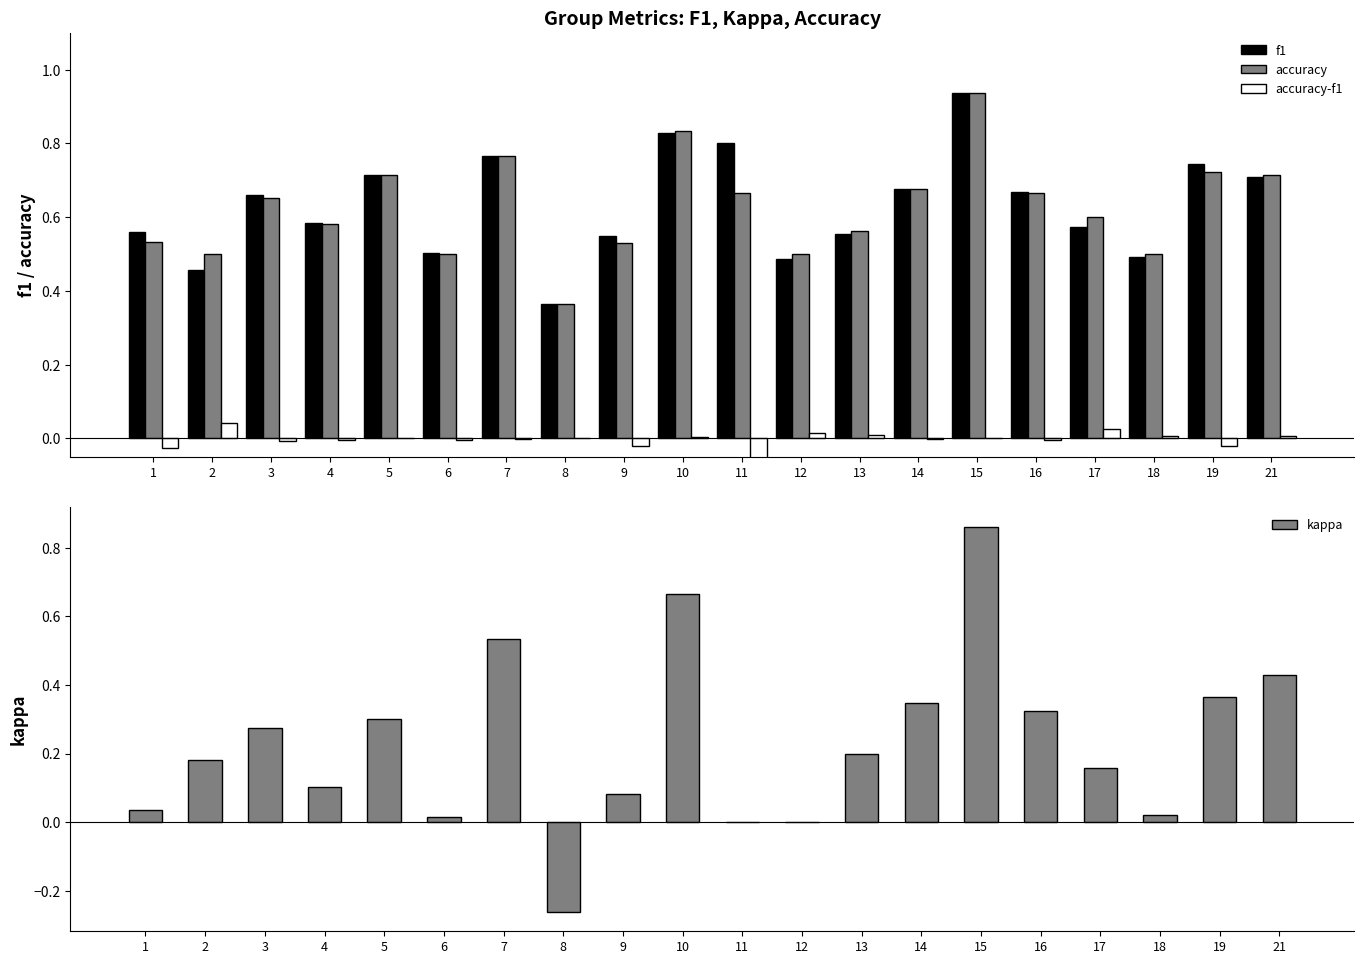

True or false: accuracy-f1 has a value of -0.0 at 19.

True